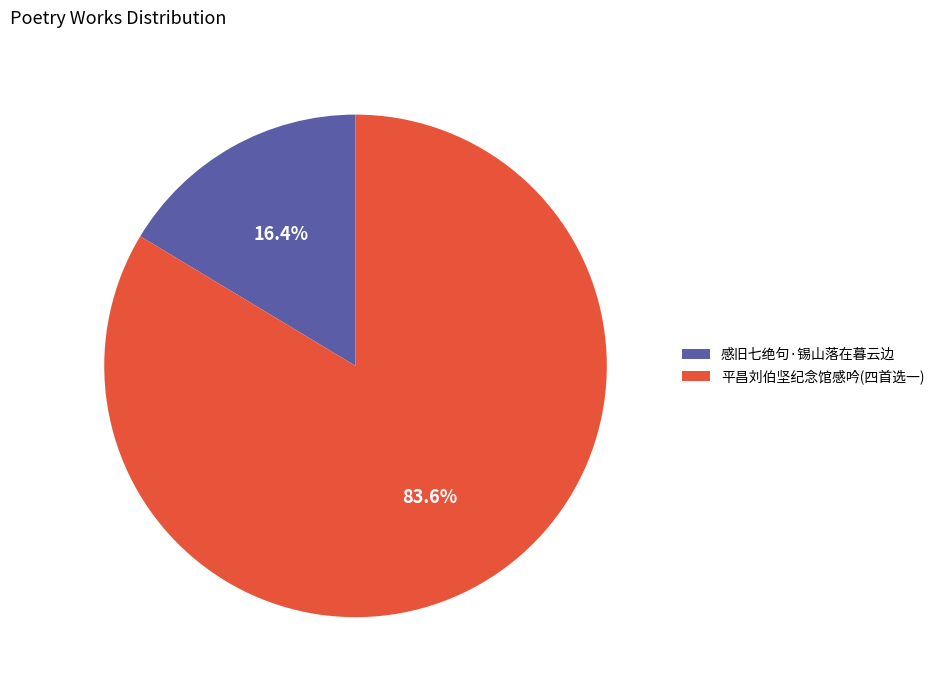

How many segments does this pie chart have?

2